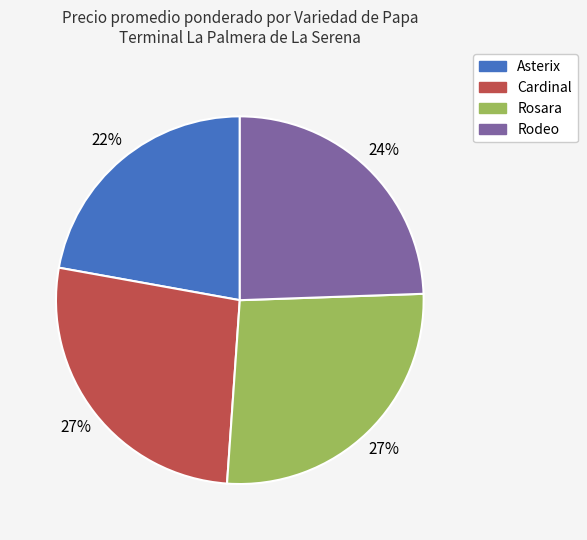

To the nearest percent, what is the difference between the Cardinal and Asterix slice percentages?

5%